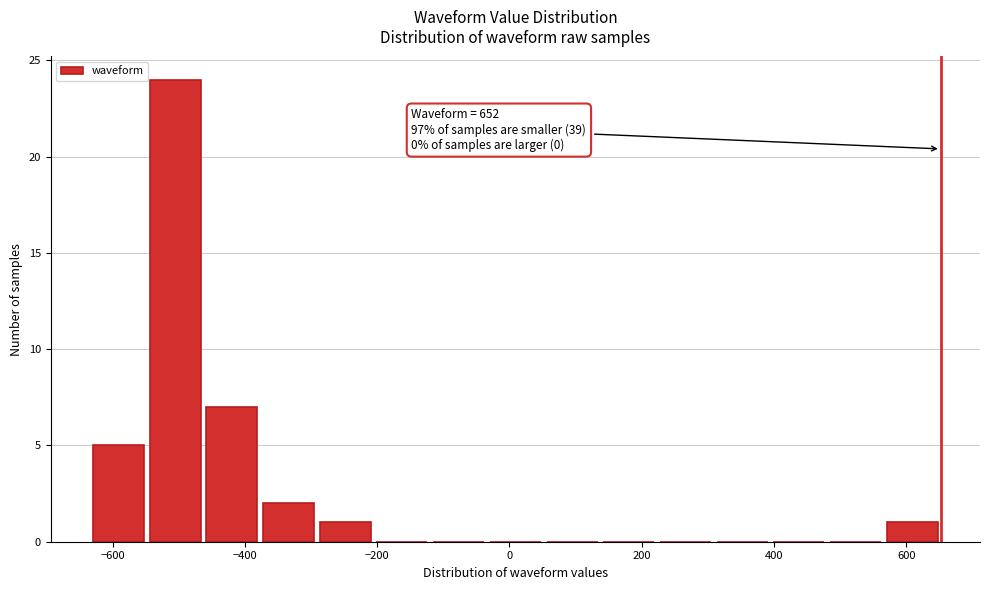

Which range on the x-axis has the tallest bar?

-540 to -460